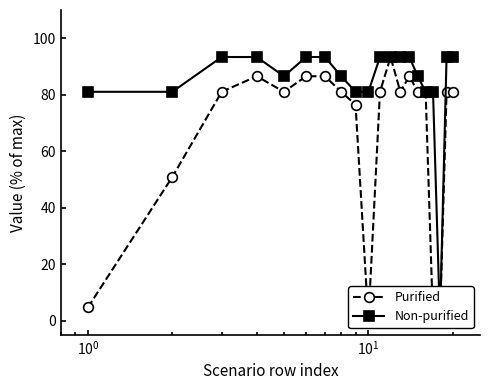

Which series has the largest total across all categories?

Non-purified